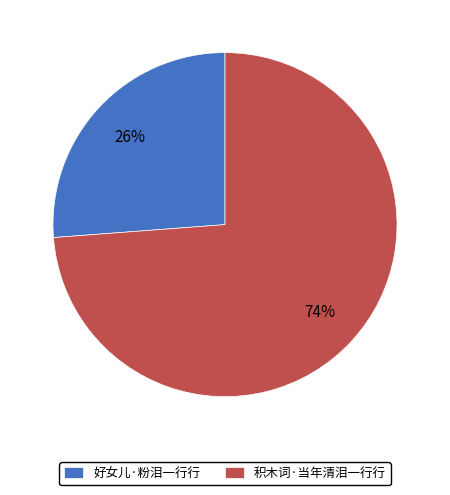

Does any single category account for the majority?

Yes